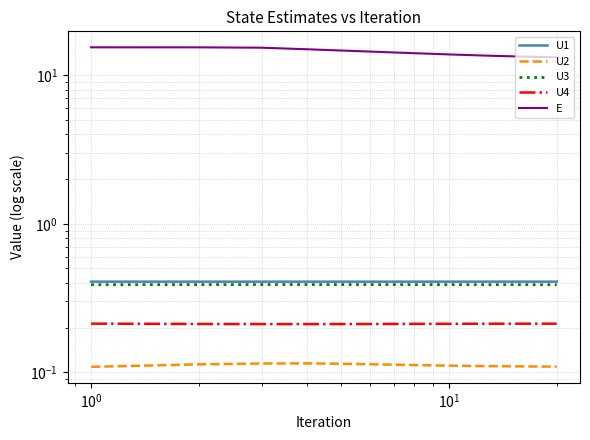

Reading right to left, extract all data points from this chart.

U1: 0.4	0.4	0.4	0.4	0.4	0.4	0.4	0.4	0.4	0.4	0.4	0.4	0.4	0.4	0.4	0.4	0.4	0.4	0.4	0.4
U2: 0.1	0.1	0.1	0.1	0.1	0.1	0.1	0.1	0.1	0.1	0.1	0.1	0.1	0.1	0.1	0.1	0.1	0.1	0.1	0.1
U3: 0.4	0.4	0.4	0.4	0.4	0.4	0.4	0.4	0.4	0.4	0.4	0.4	0.4	0.4	0.4	0.4	0.4	0.4	0.4	0.4
U4: 0.2	0.2	0.2	0.2	0.2	0.2	0.2	0.2	0.2	0.2	0.2	0.2	0.2	0.2	0.2	0.2	0.2	0.2	0.2	0.2
E: 13.2	13.3	13.3	13.3	13.4	13.4	13.5	13.5	13.6	13.7	13.8	13.9	14.1	14.2	14.4	14.7	15.0	15.3	15.4	15.4